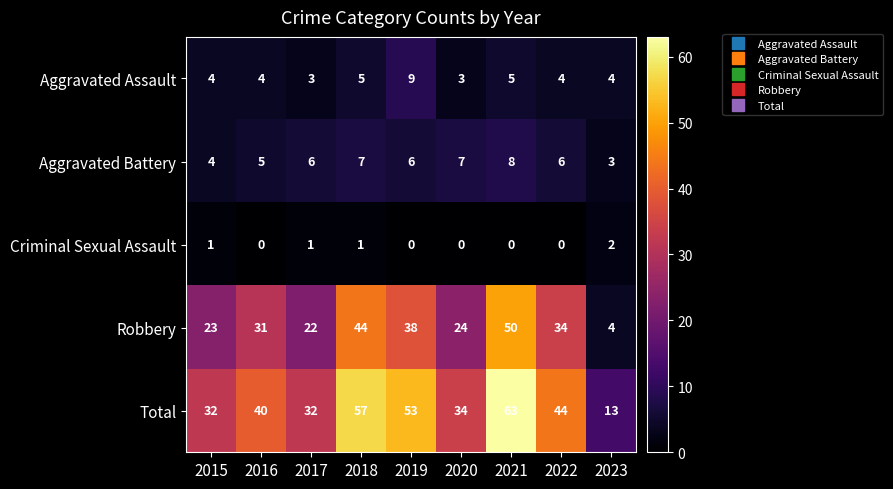

Rank the series by their maximum value, from lowest to highest.

Criminal Sexual Assault, Aggravated Battery, Aggravated Assault, Robbery, Total